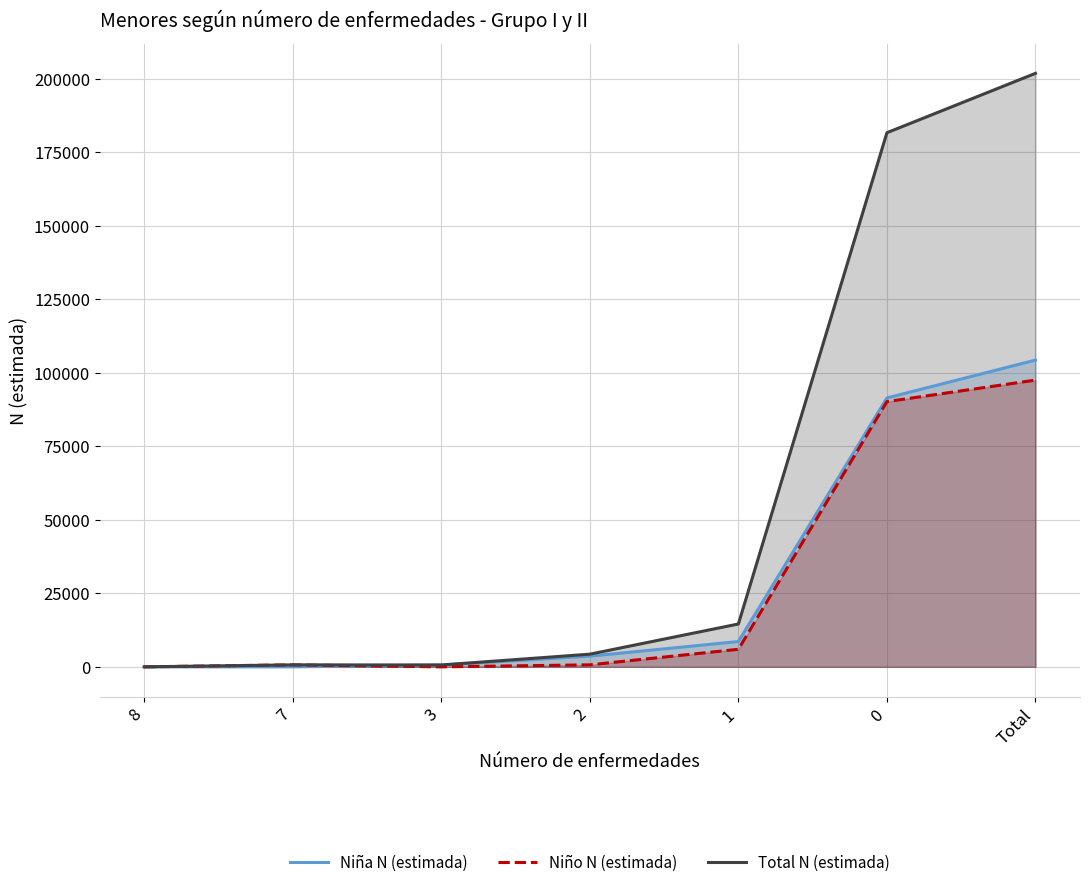

Which series changed the most between 7 and 2?

Total N (estimada)